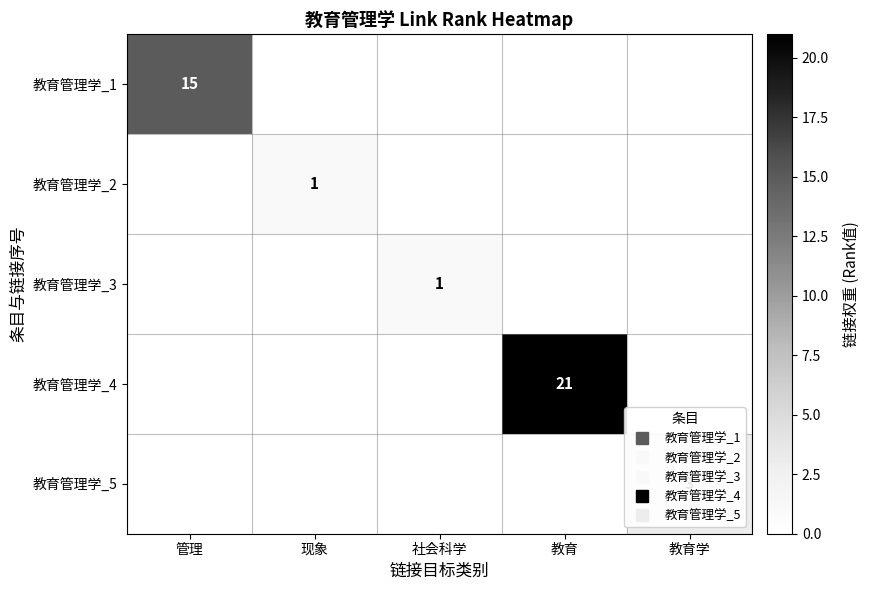

How many categories are shown in the chart?

5